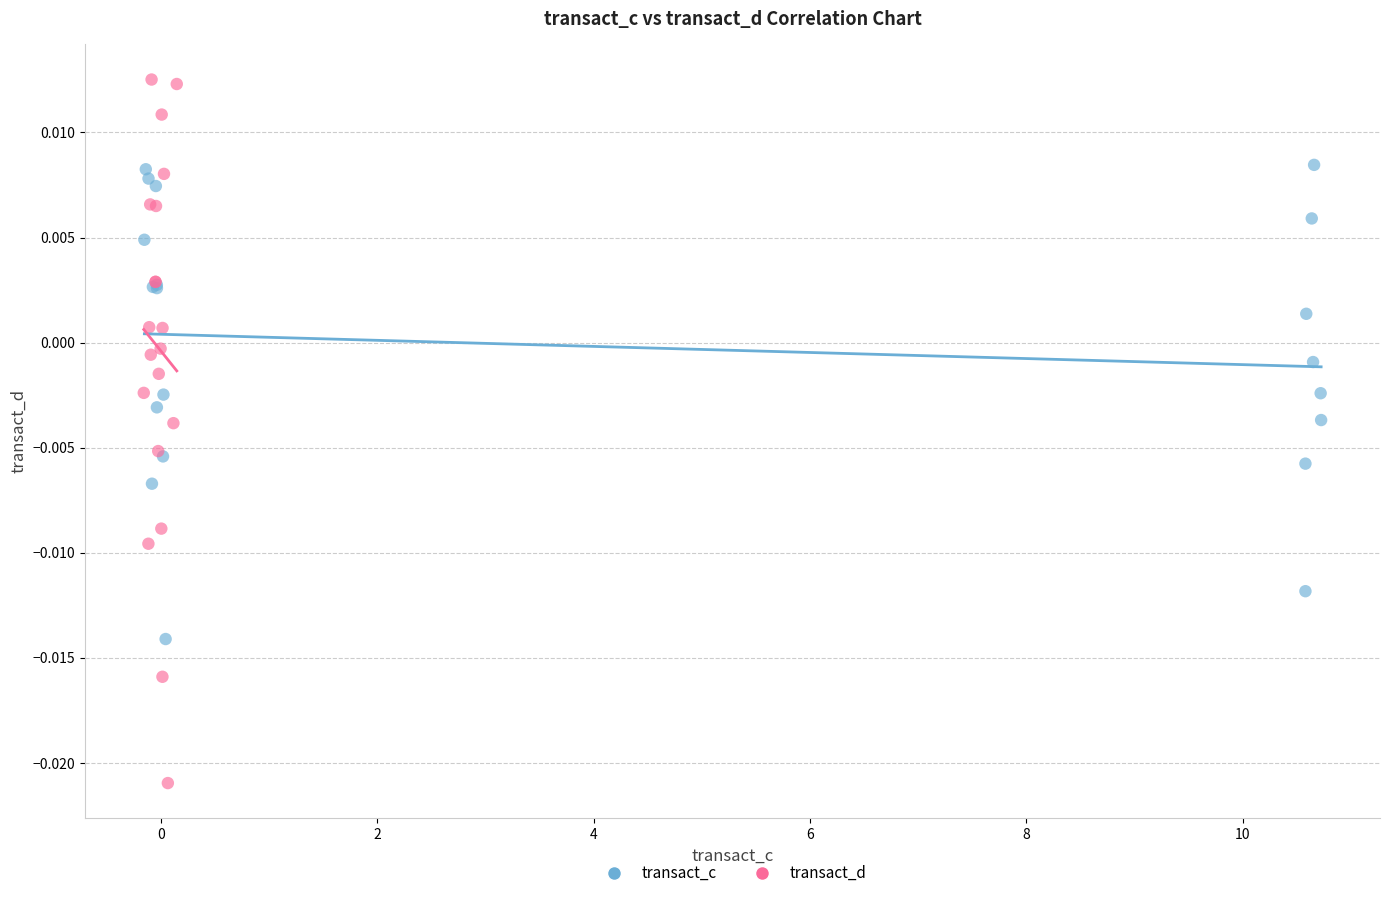

Which series contains the highest Y value?

transact_d